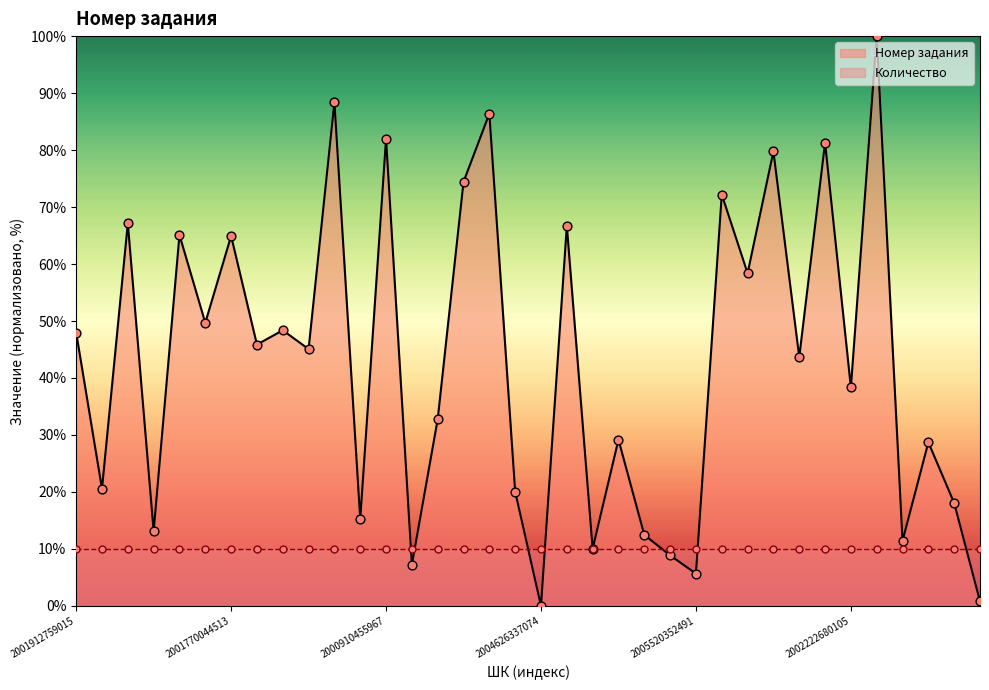

Approximately how many times larger is the value at 2004063294039 compared to 2005459890002?

0.9